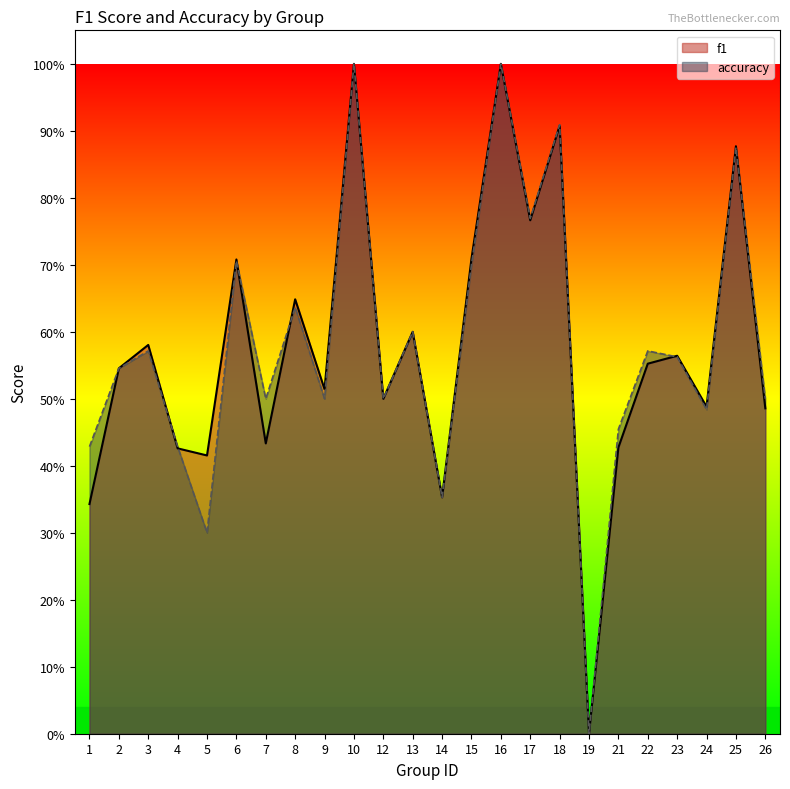

Where is the first local minimum for accuracy?

5